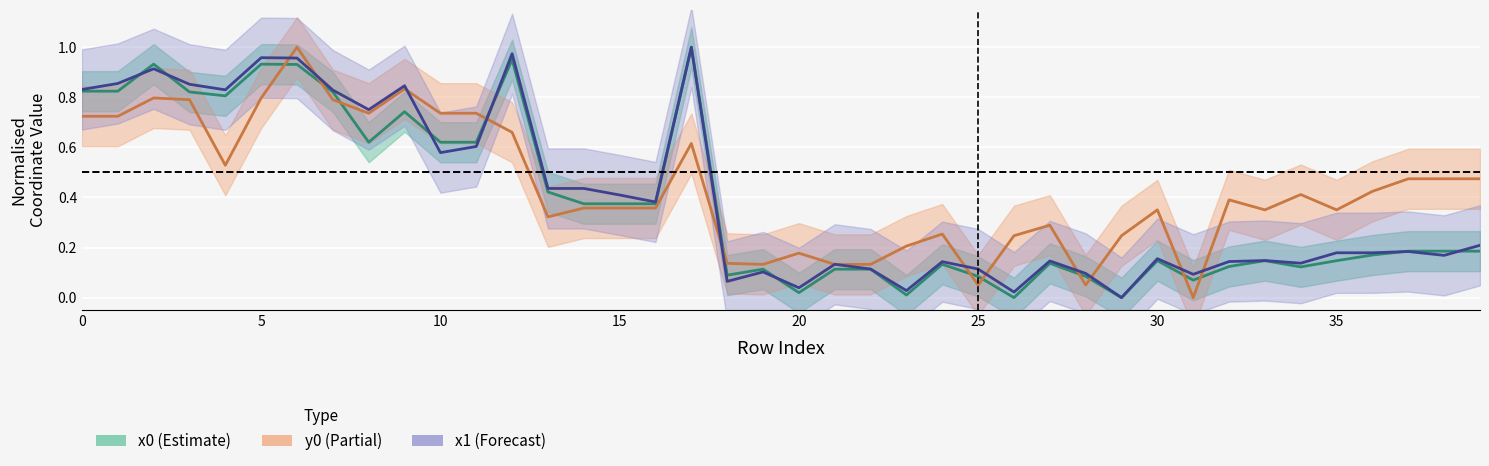

How many categories are shown in the chart?

40